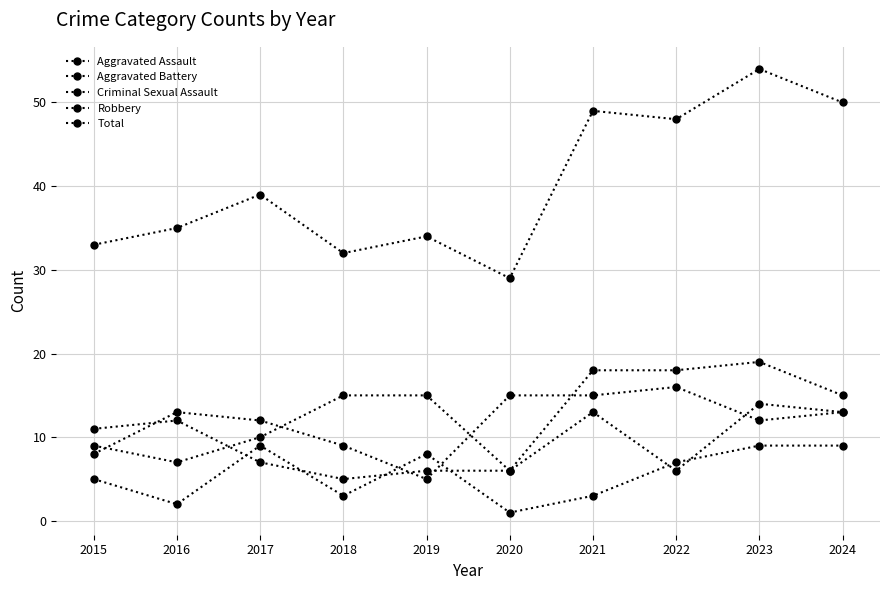

What is the difference between the second highest and minimum values in the Total series?

21